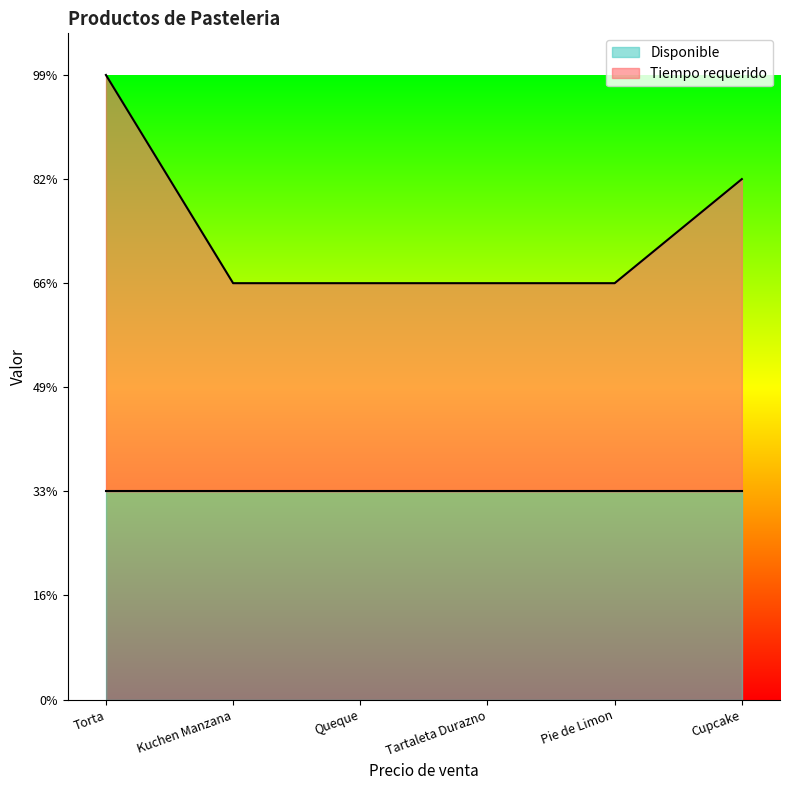

The chart shows a value of 2.0 at Tartaleta Durazno. True or false?

True